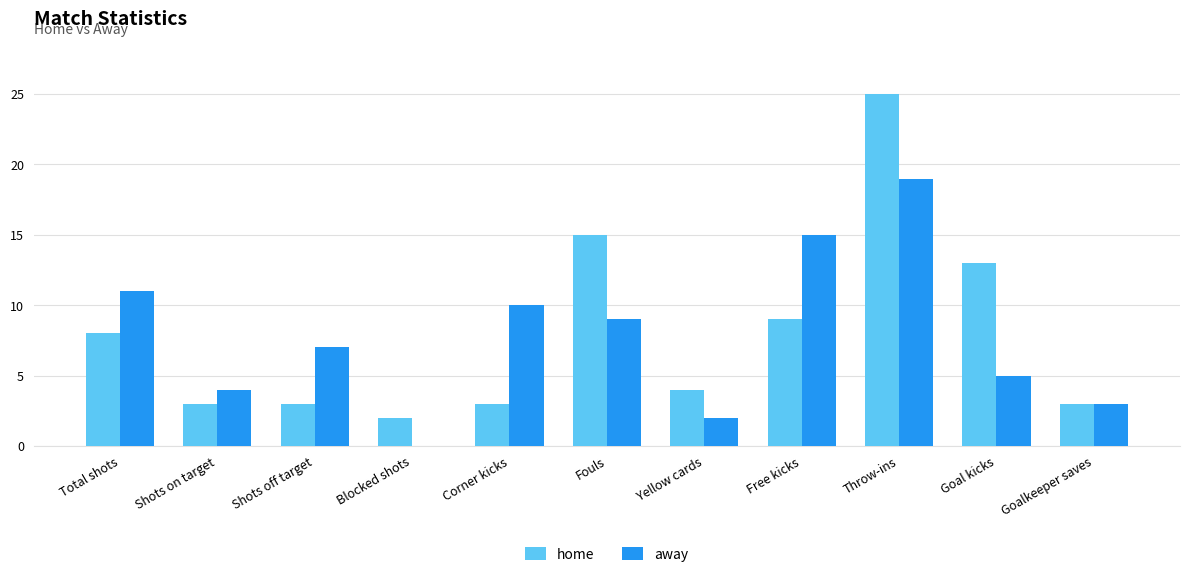

The value of home at Total shots is 8. True or false?

True